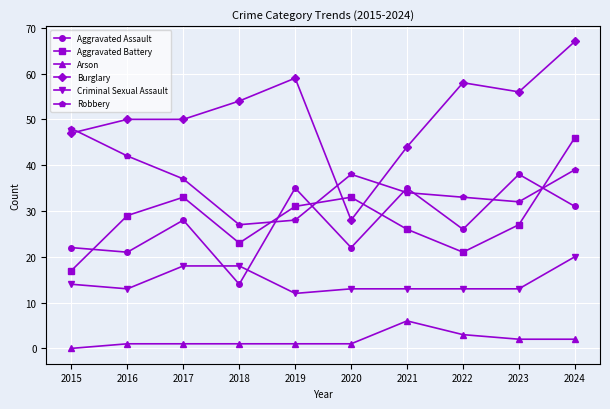

Where is the first local minimum for Criminal Sexual Assault?

2016